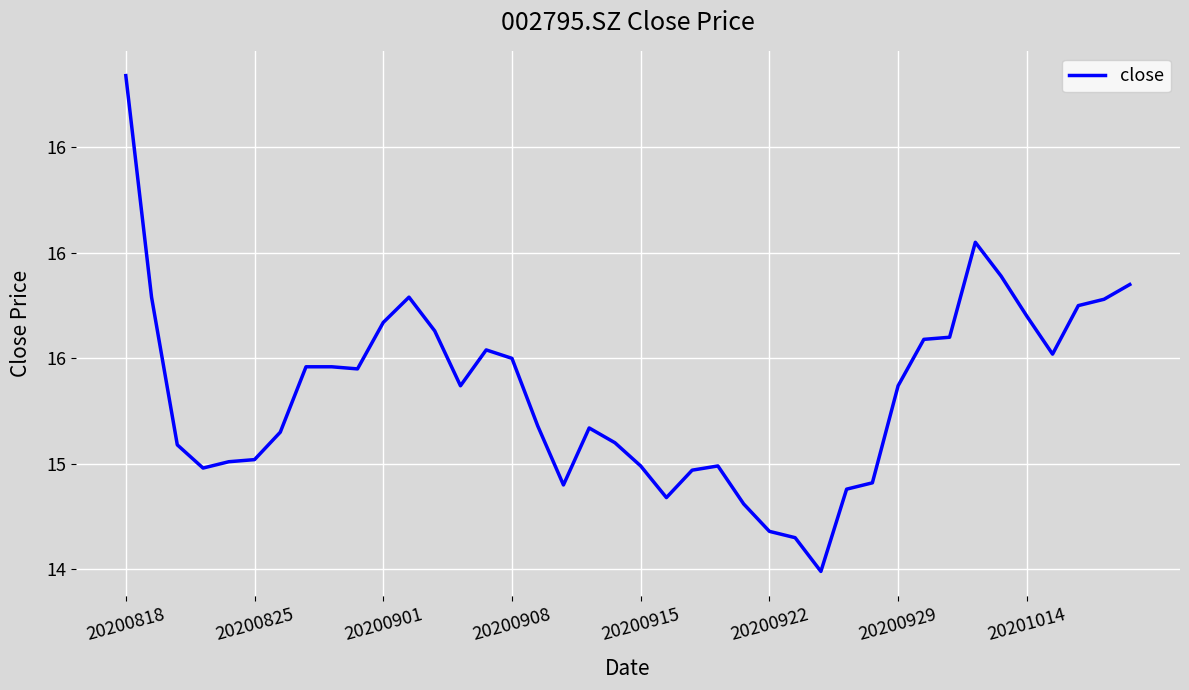

Is this an area chart (filled region under the line)?

No